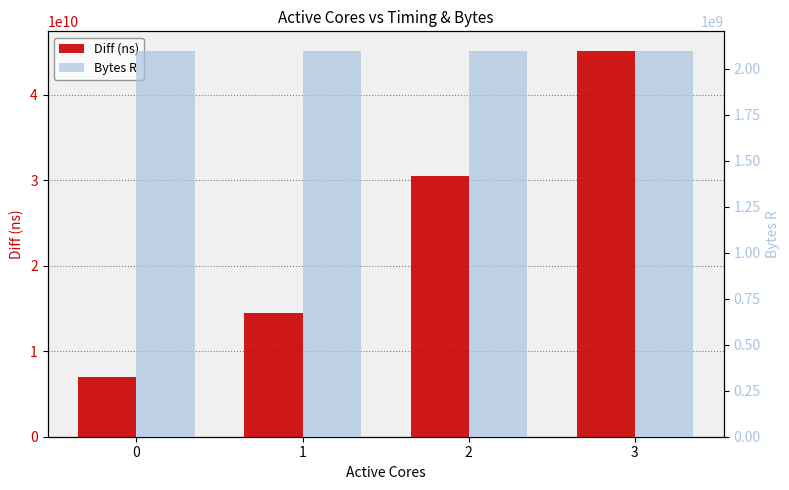

List the series in order of their overall mean, highest first.

Diff (ns), Bytes R